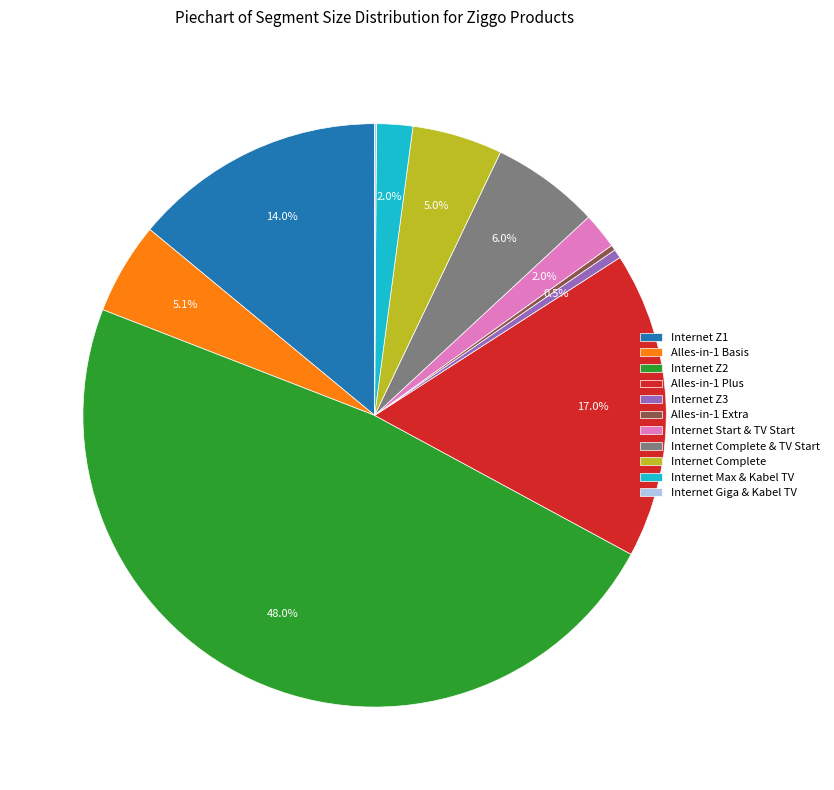

The Alles-in-1 Plus slice represents 31% of the pie. True or false?

False